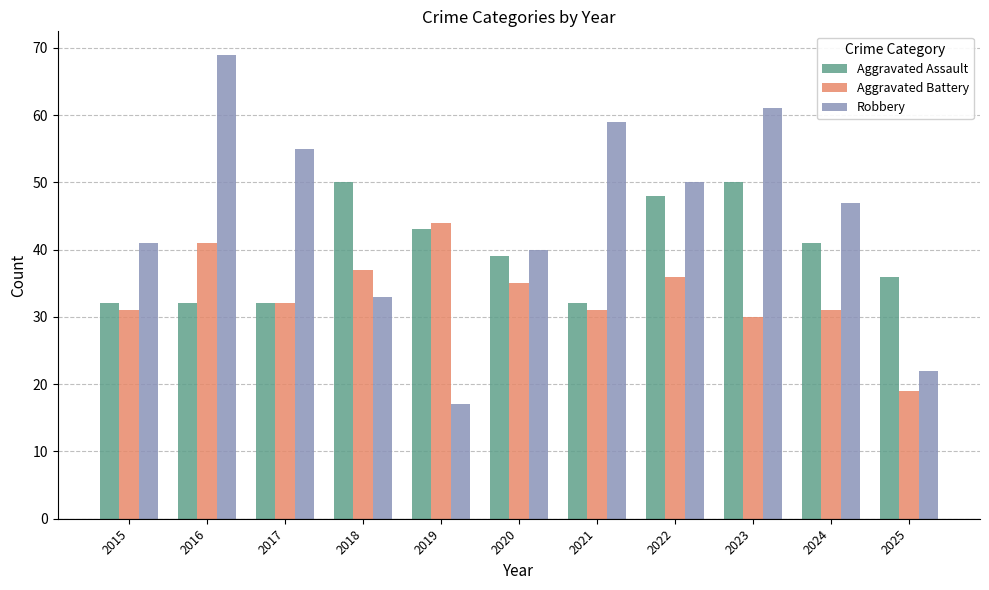

What is the spread (max minus min) of values at 2016?

37